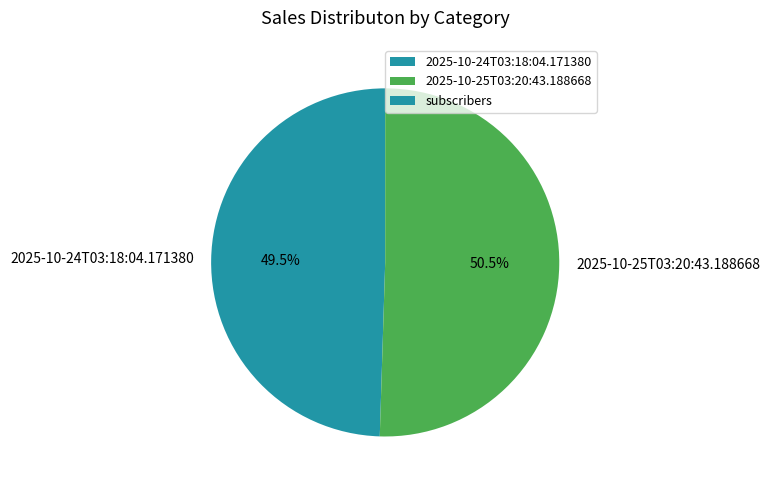

Which slice is the smallest?

2025-10-24T03:18:04.171380